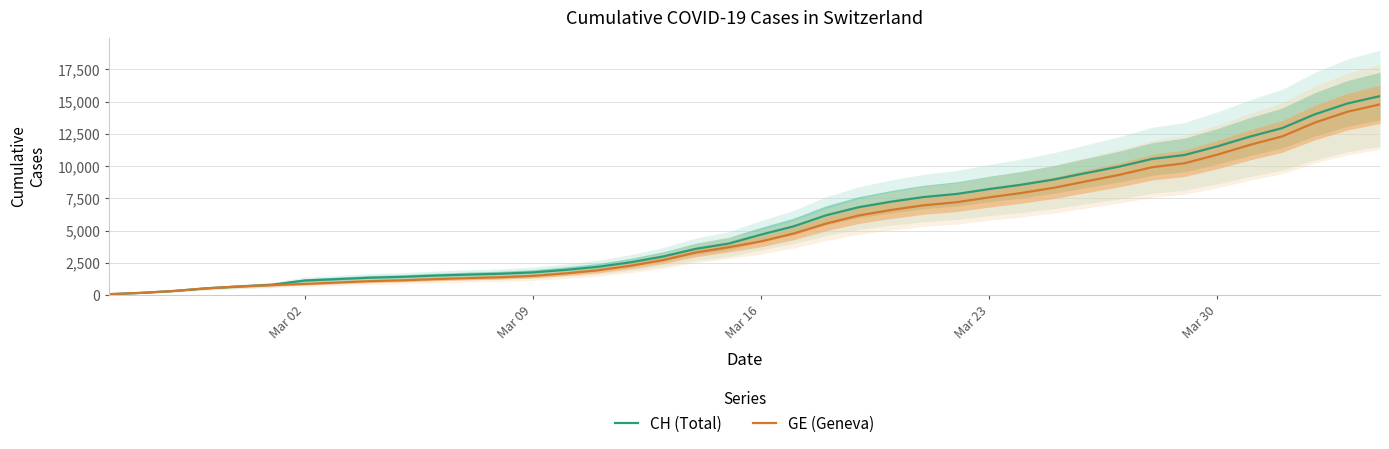

How many series are shown in this chart?

2